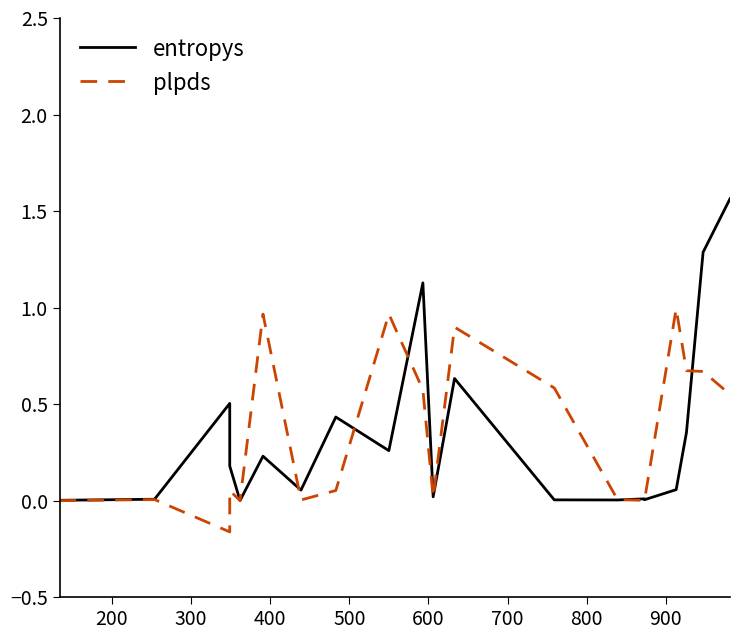

The entropys series shows 0.1 at 700. True or false?

False